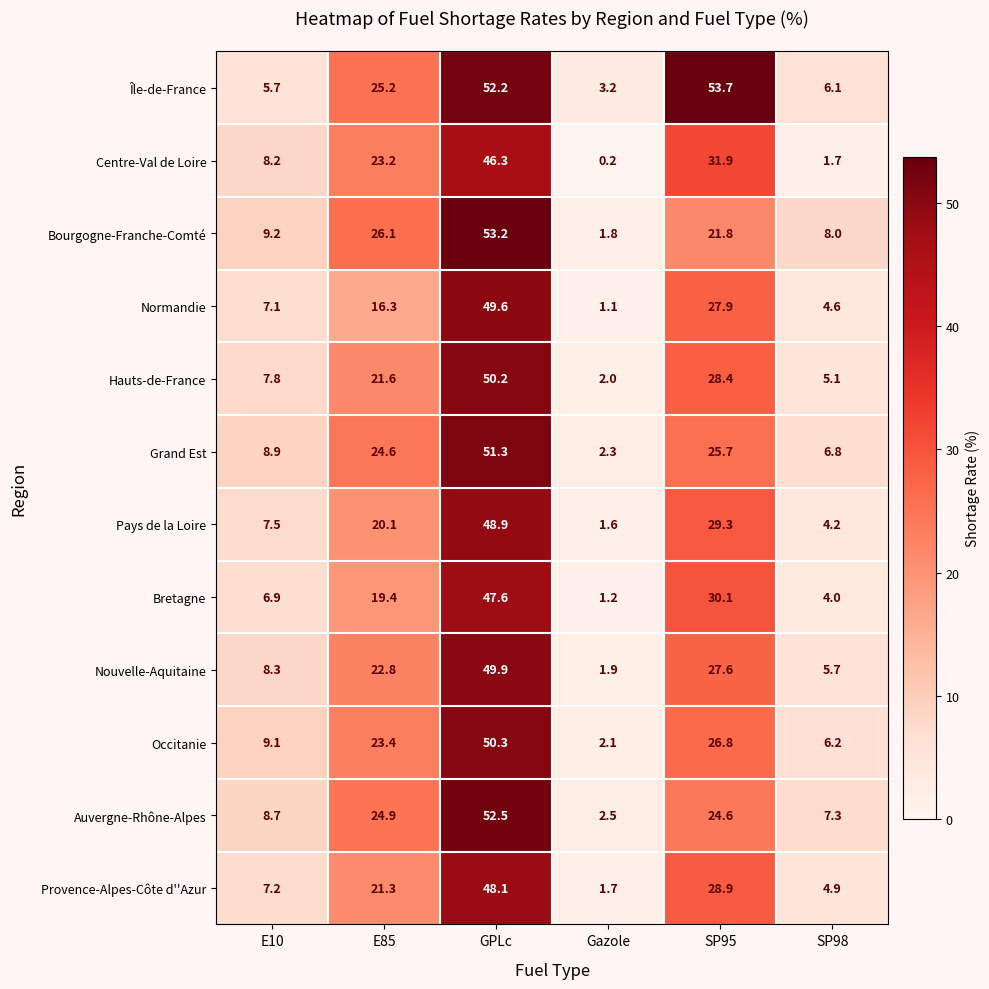

Which label corresponds to the smallest value in the chart?

Gazole